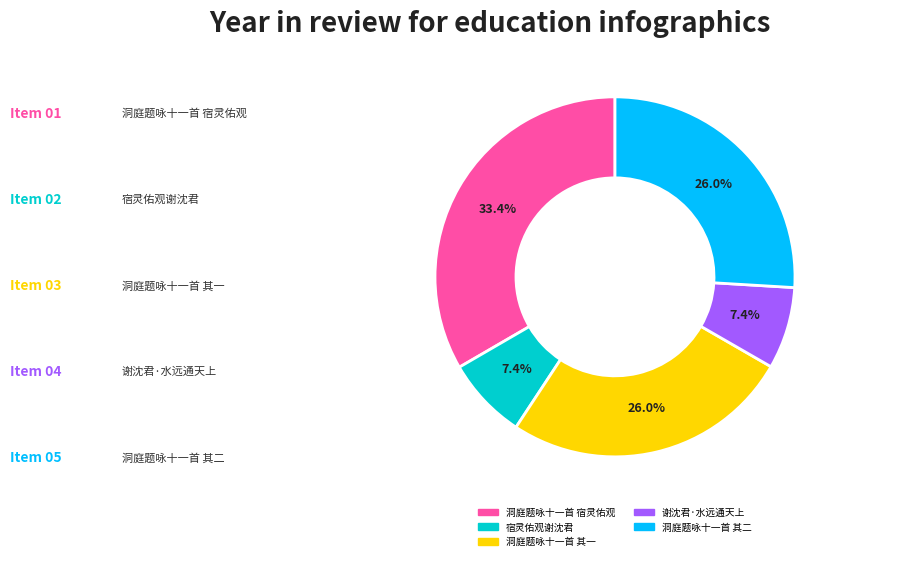

Is there any slice that represents more than half of the pie?

No